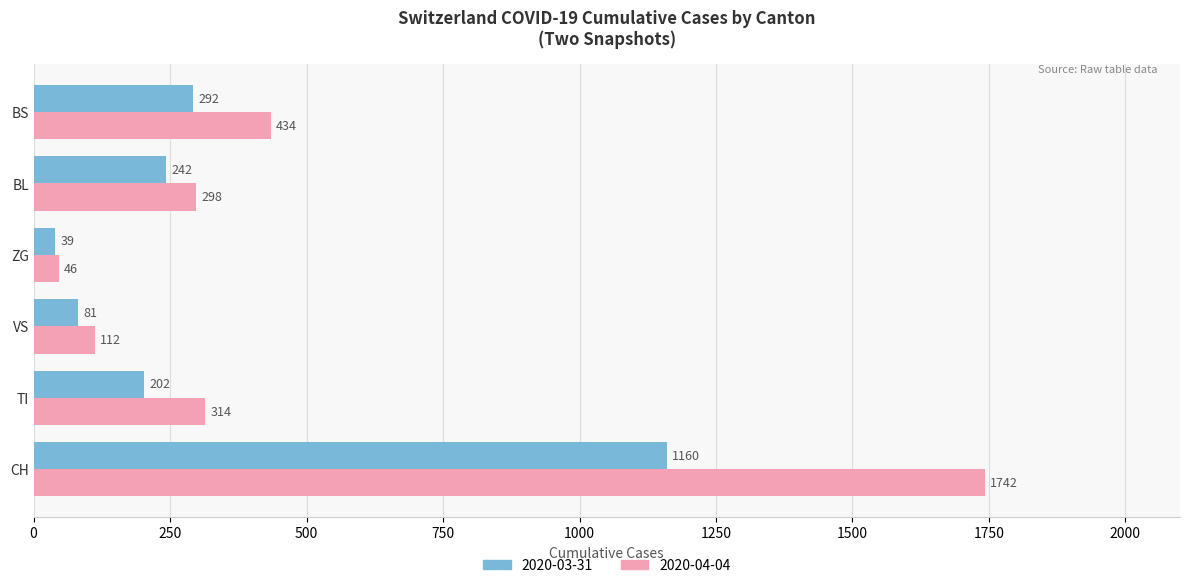

True or false: 2020-04-04 has a value of 434 at BS.

True